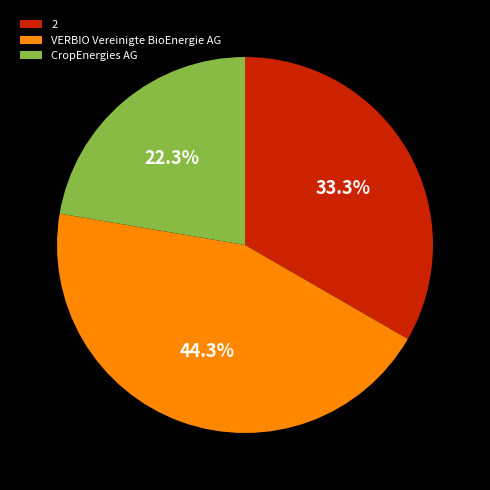

Which category has the biggest portion of the pie?

VERBIO Vereinigte BioEnergie AG